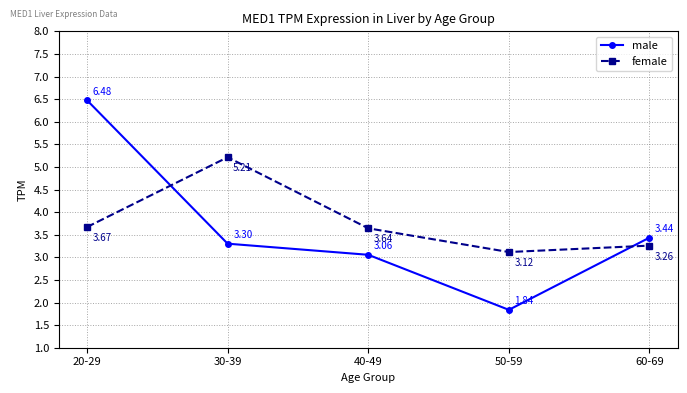

Rank the series by their average value, from lowest to highest.

male, female